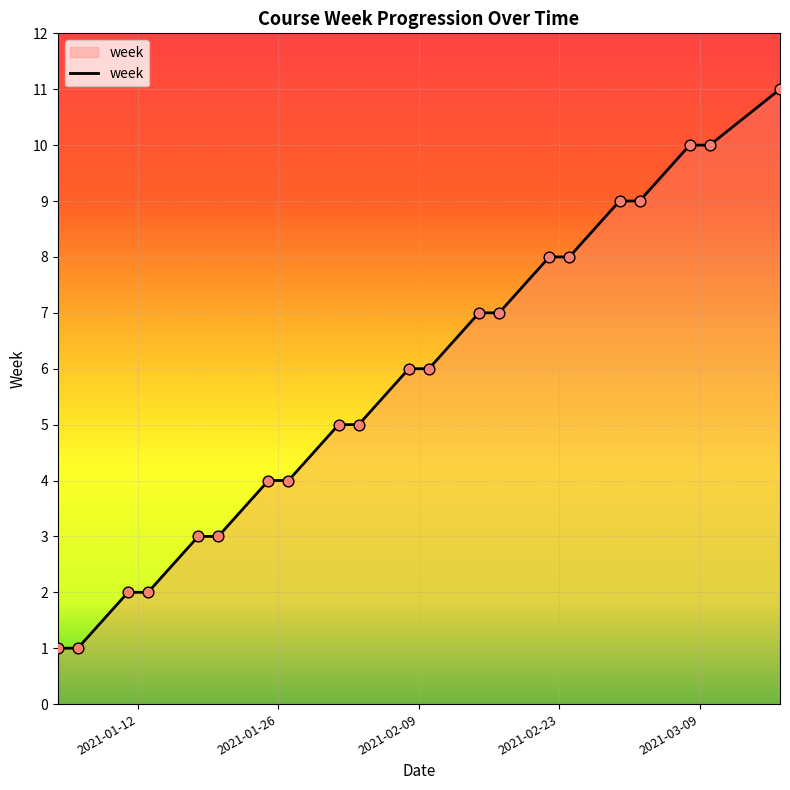

What is the maximum value shown in the chart?

11